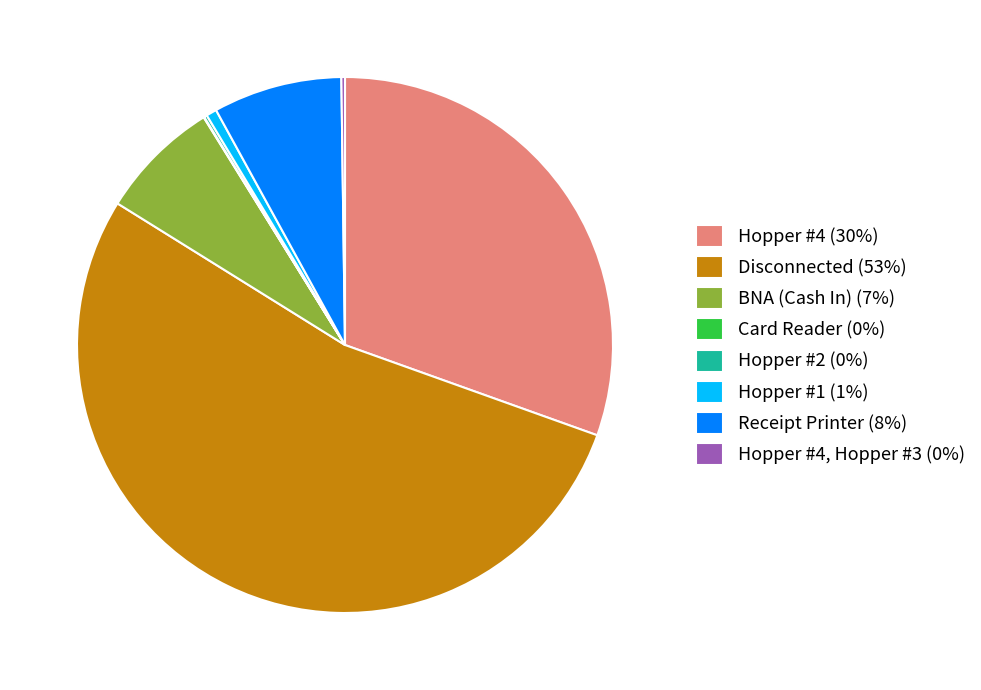

Is it true that Hopper #1 (1%) is 16% of the pie?

False